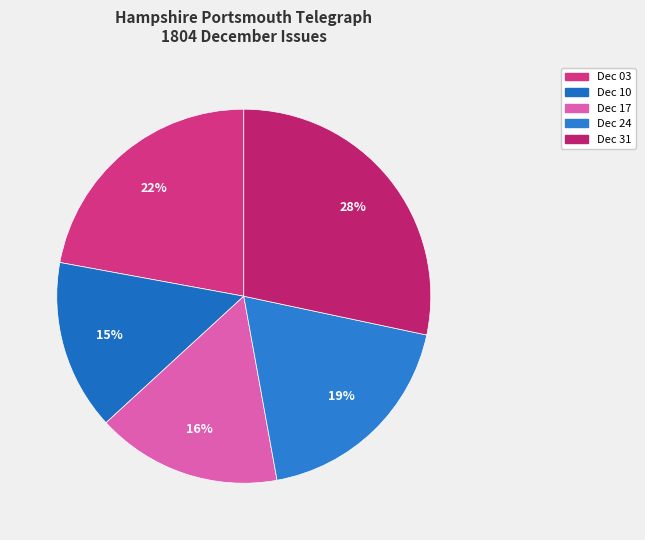

How many slices are in this pie chart?

5